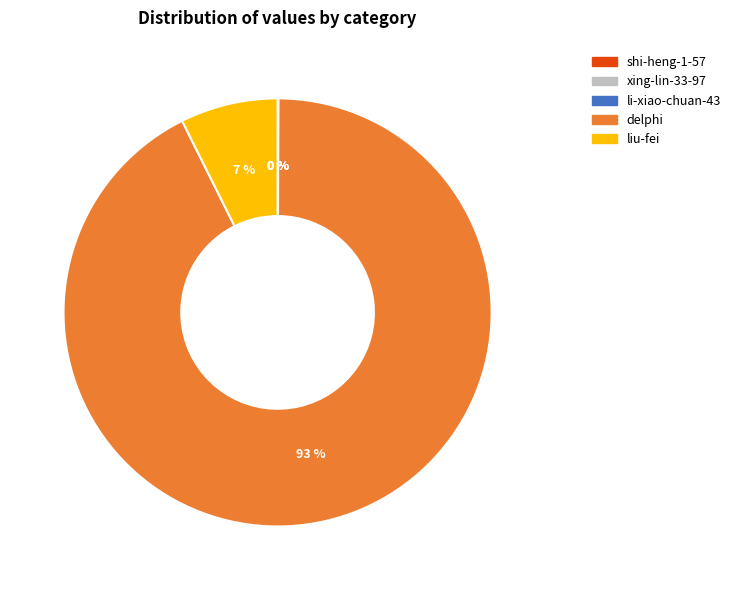

The delphi slice represents 93% of the pie. True or false?

True